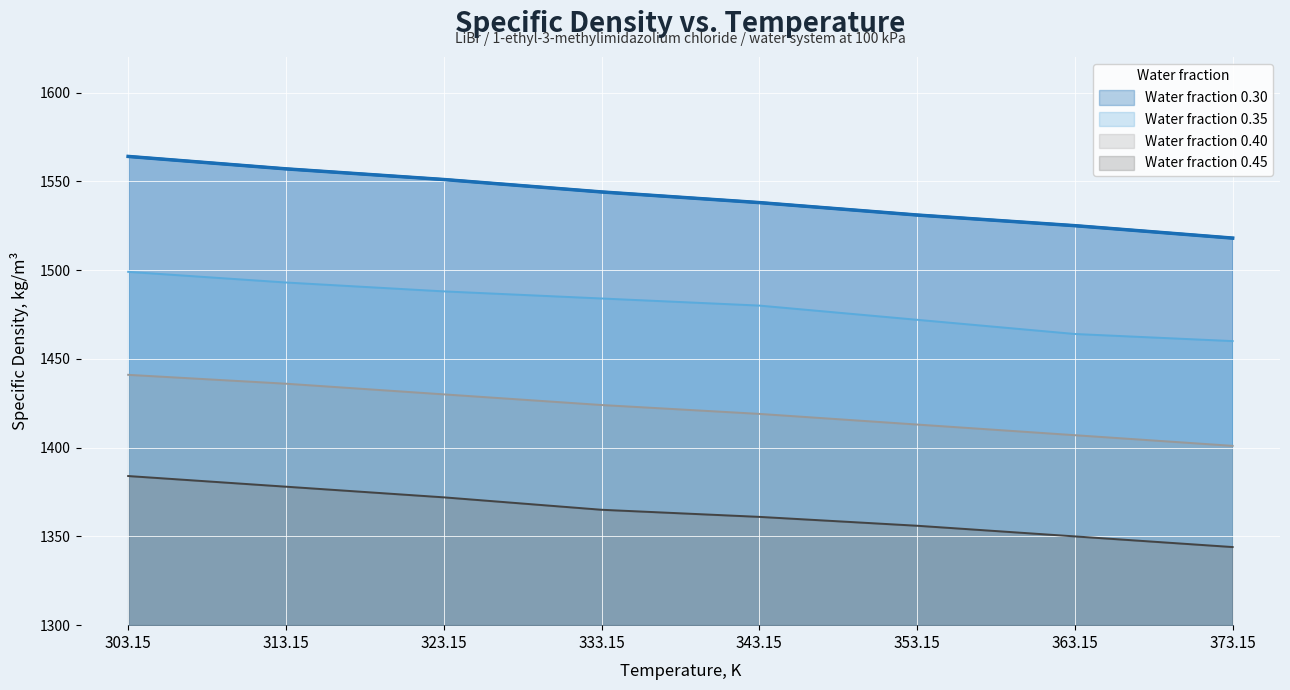

True or false: Water fraction 0.45 has more than 1 points higher than both neighbors.

False